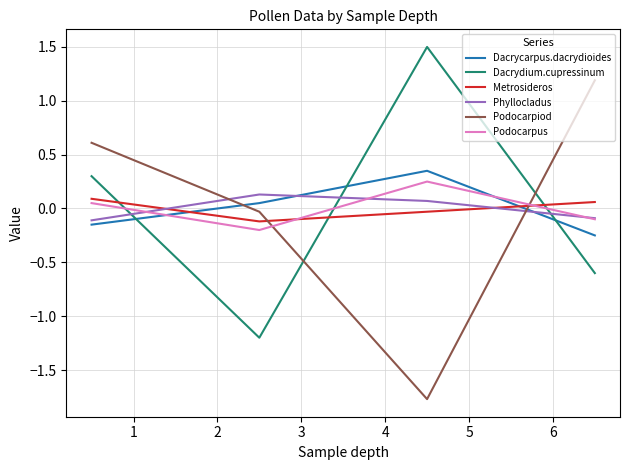

How many times do Phyllocladus and Podocarpiod cross each other?

2